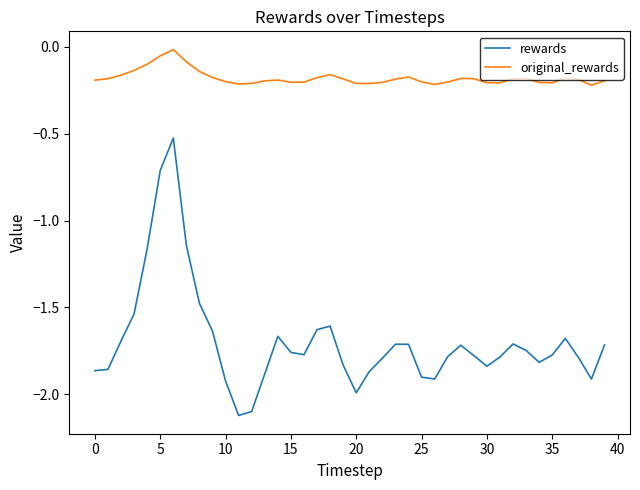

What is the difference between the maximum and minimum values in the rewards series?

1.6